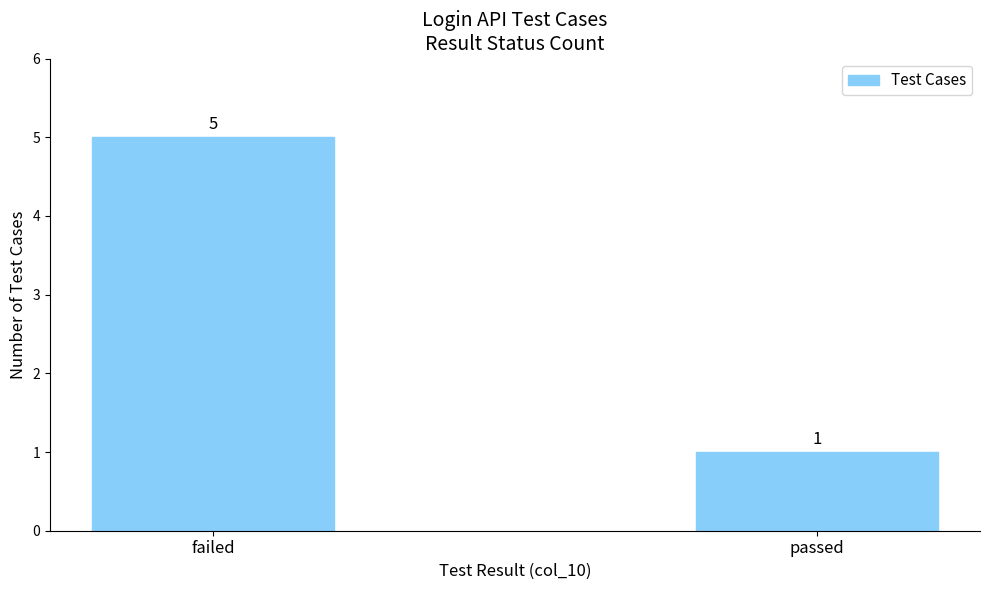

Reading left to right, what are all the values shown in this chart?

failed=5	passed=1